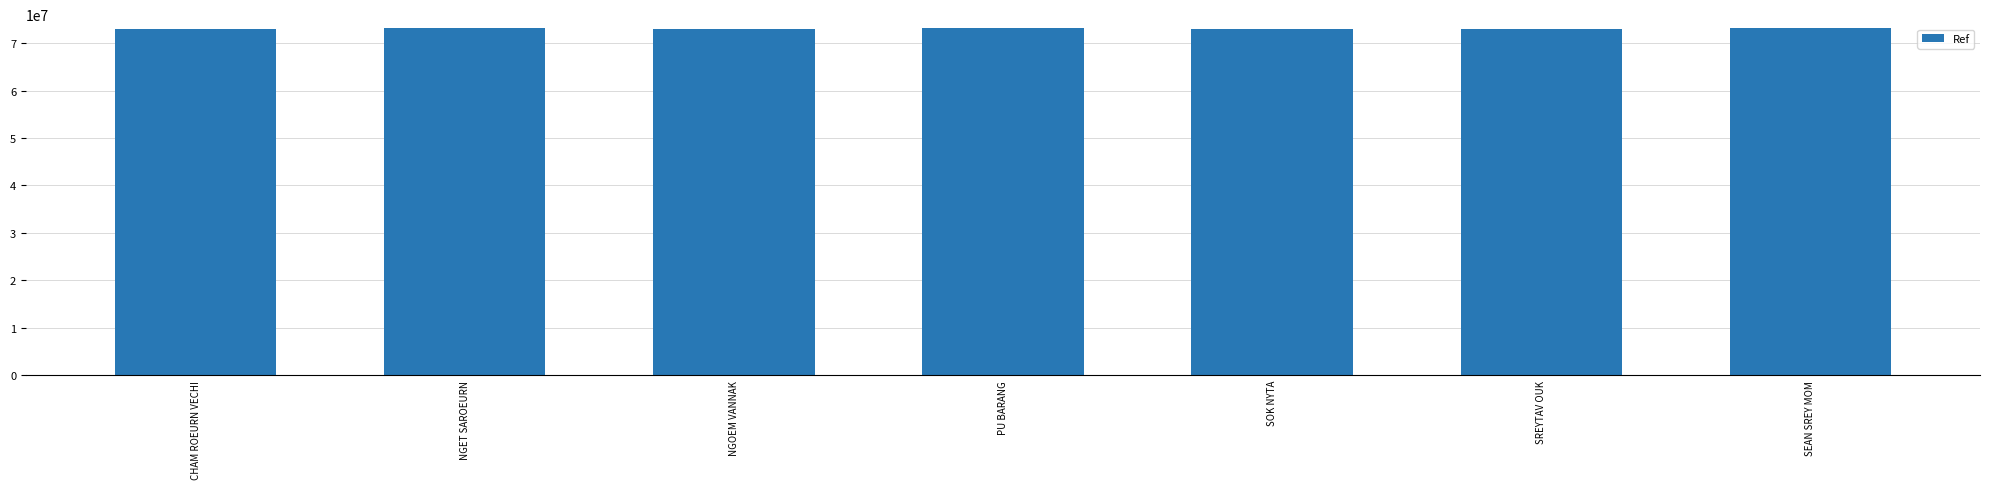

Is it true that the value at NGOEM VANNAK is 114608456?

False